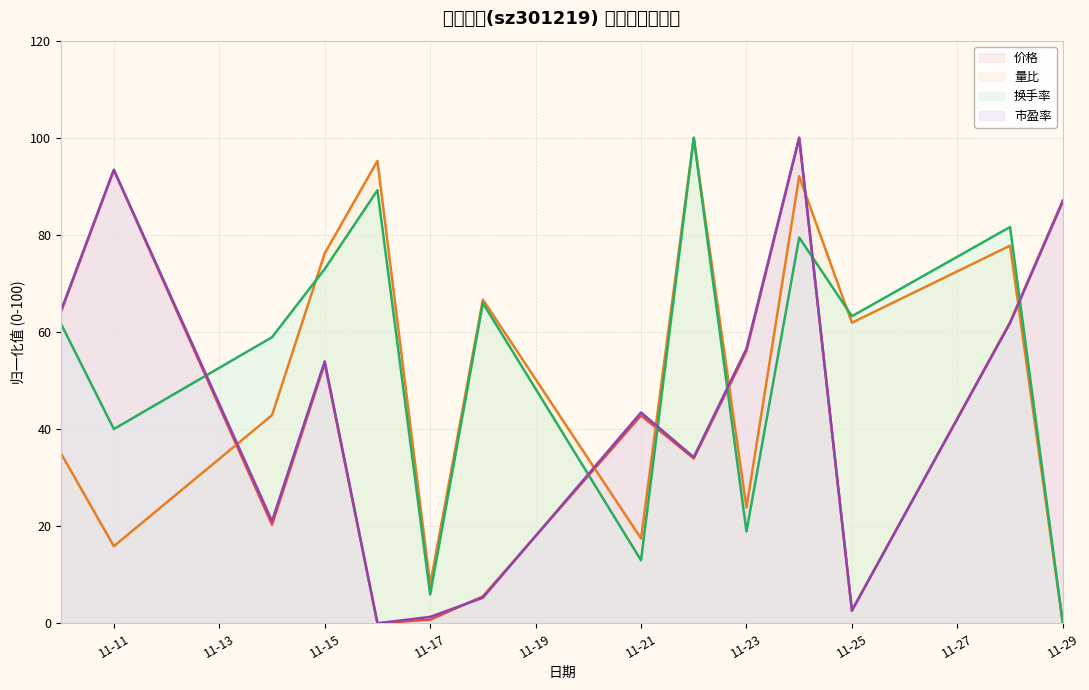

Does the chart display data point markers on the line(s)?

No